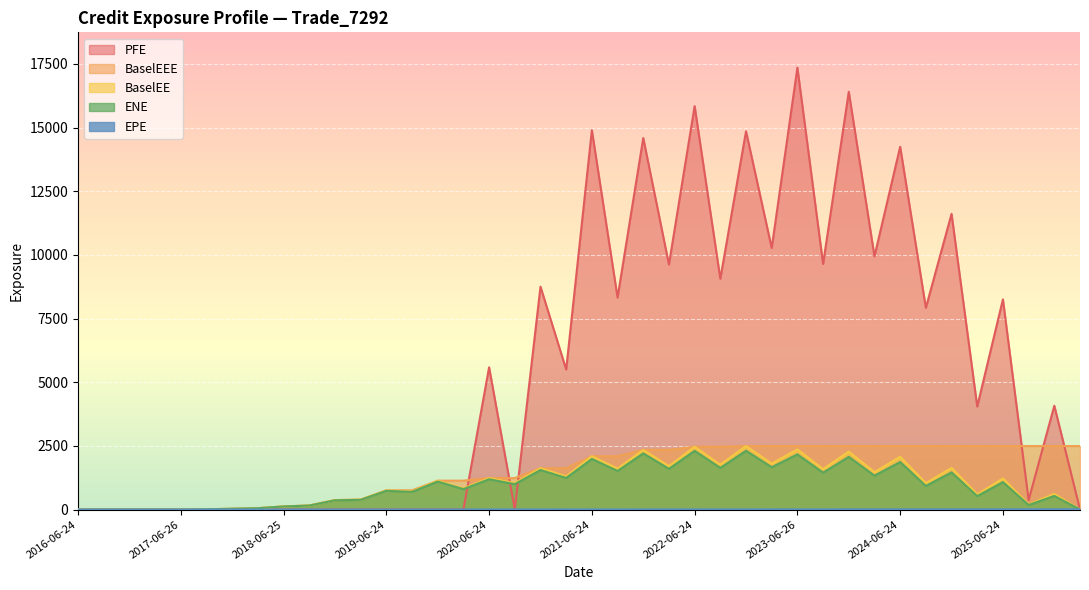

How many lines are shown in the chart?

5